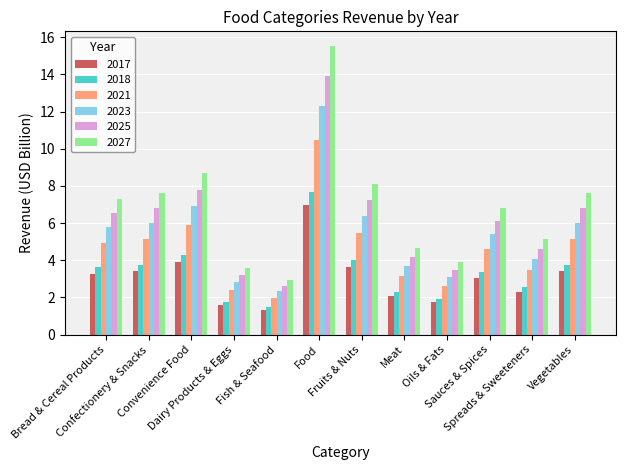

What position from the left is Oils & Fats?

9